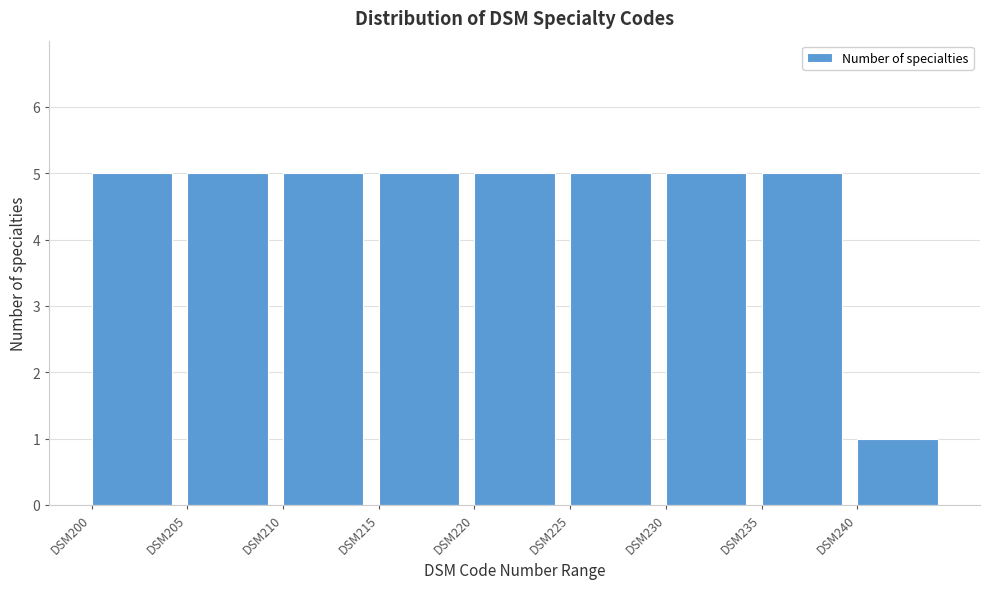

Reading left to right, what are all the values shown in this chart?

DSM200=5	DSM205=5	DSM210=5	DSM215=5	DSM220=5	DSM225=5	DSM230=5	DSM235=5	DSM240=1